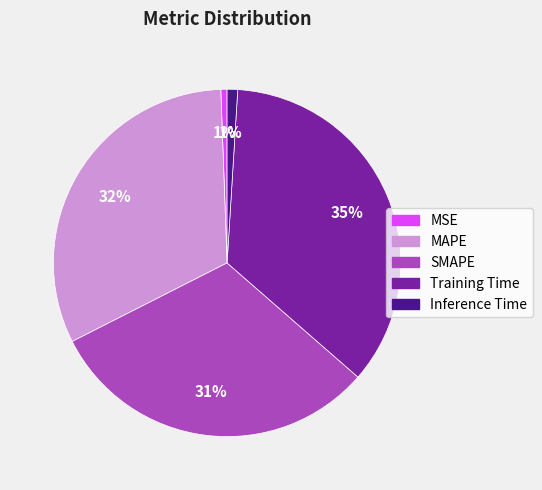

Between Training Time and MSE, which is larger?

Training Time